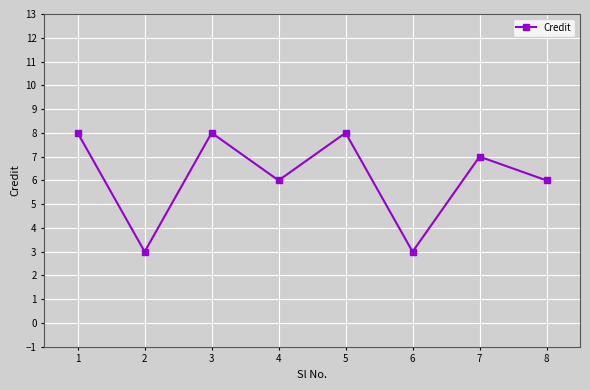

What is the difference between the maximum and minimum values?

5